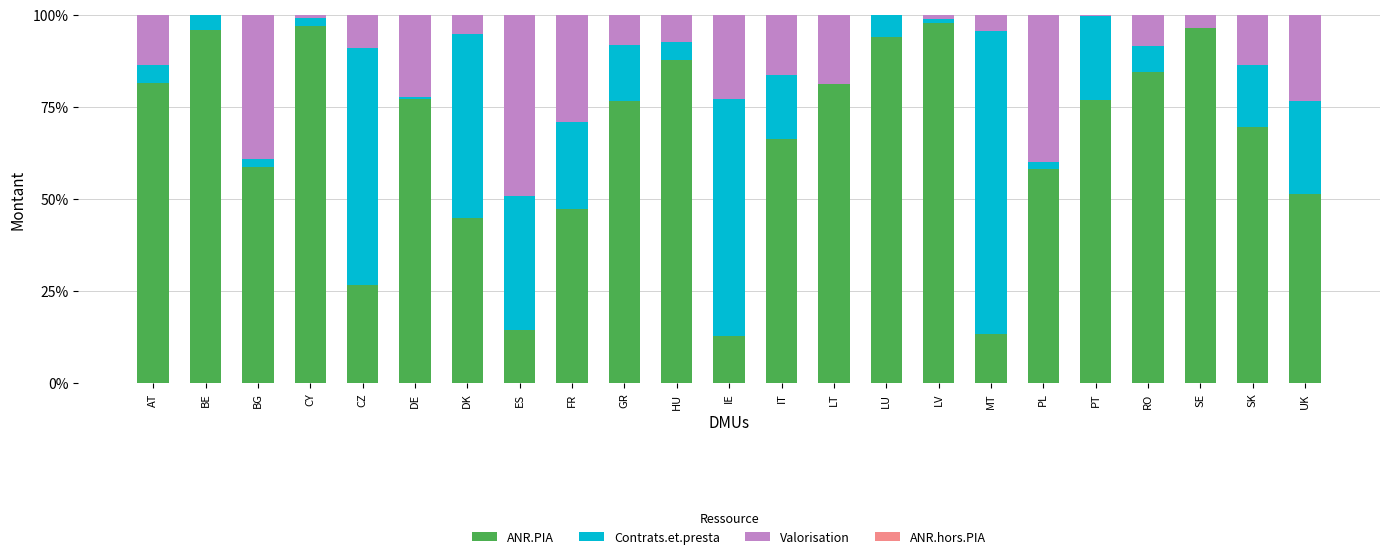

Are the bars horizontal?

No